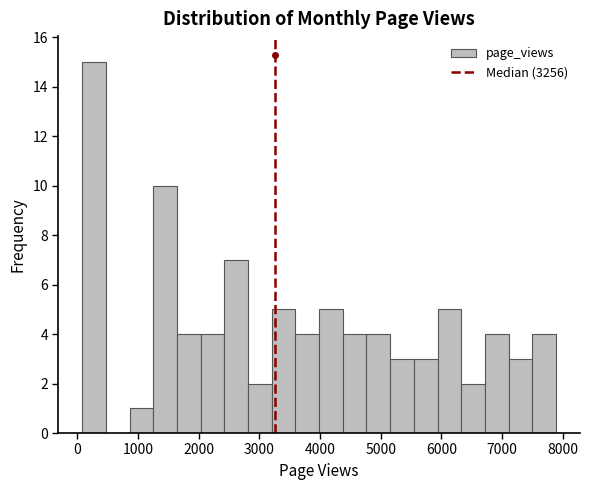

Around what value on the x-axis is the tallest bar? Give the approximate position of its centre, as read against the axis.

300